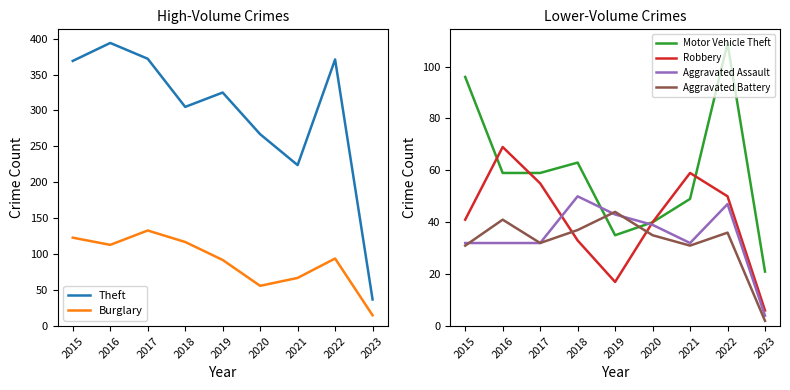

At which category does Aggravated Assault reach its first local valley?

2021